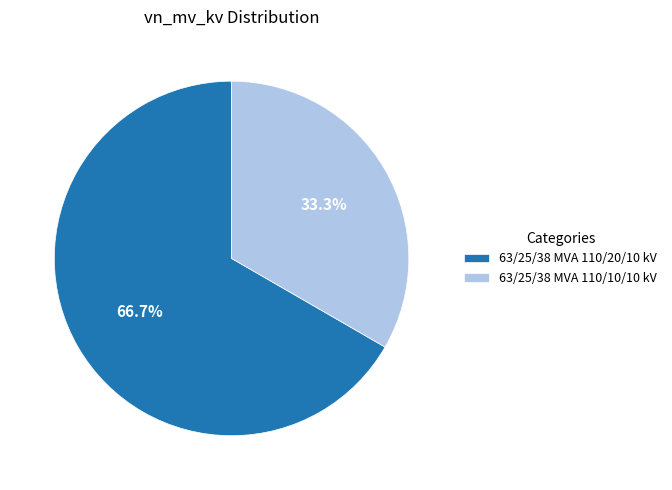

How many segments does this pie chart have?

2